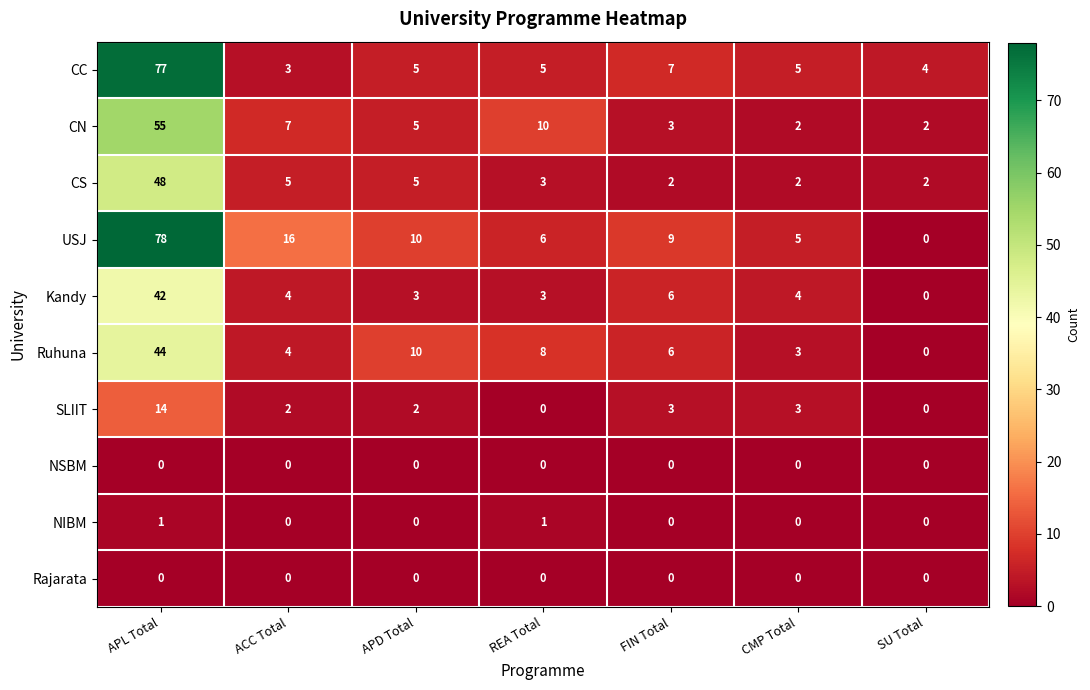

What is the approximate value of Ruhuna at ACC Total?

4